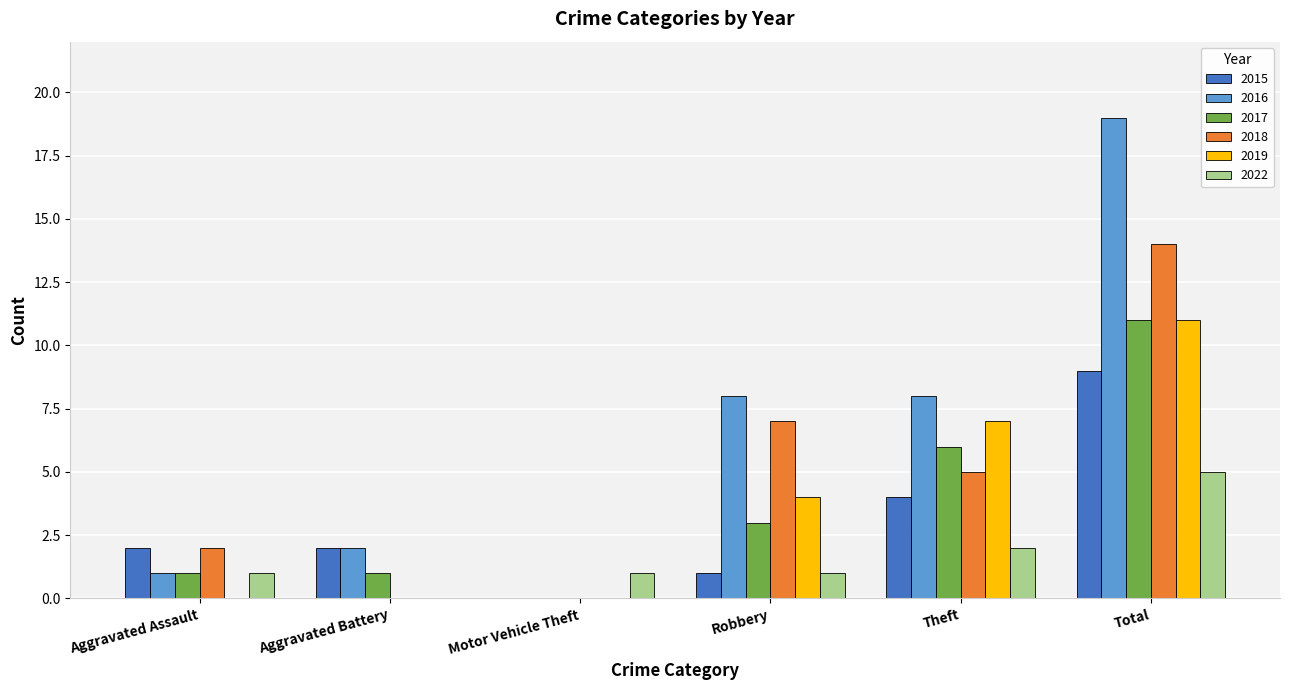

What is the greatest value displayed?

19